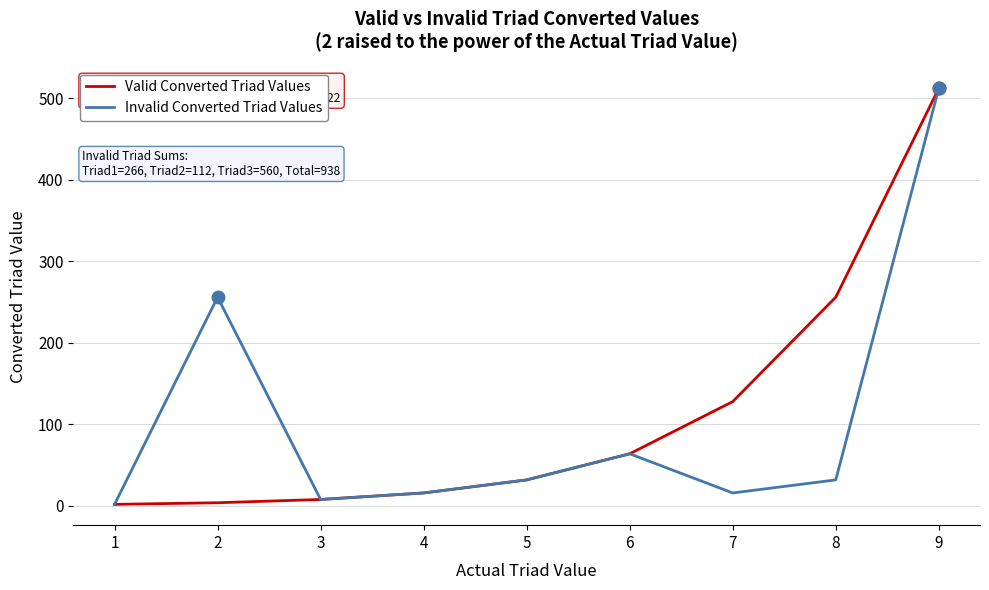

Where does the Invalid Converted Triad Values series first go above 32?

2